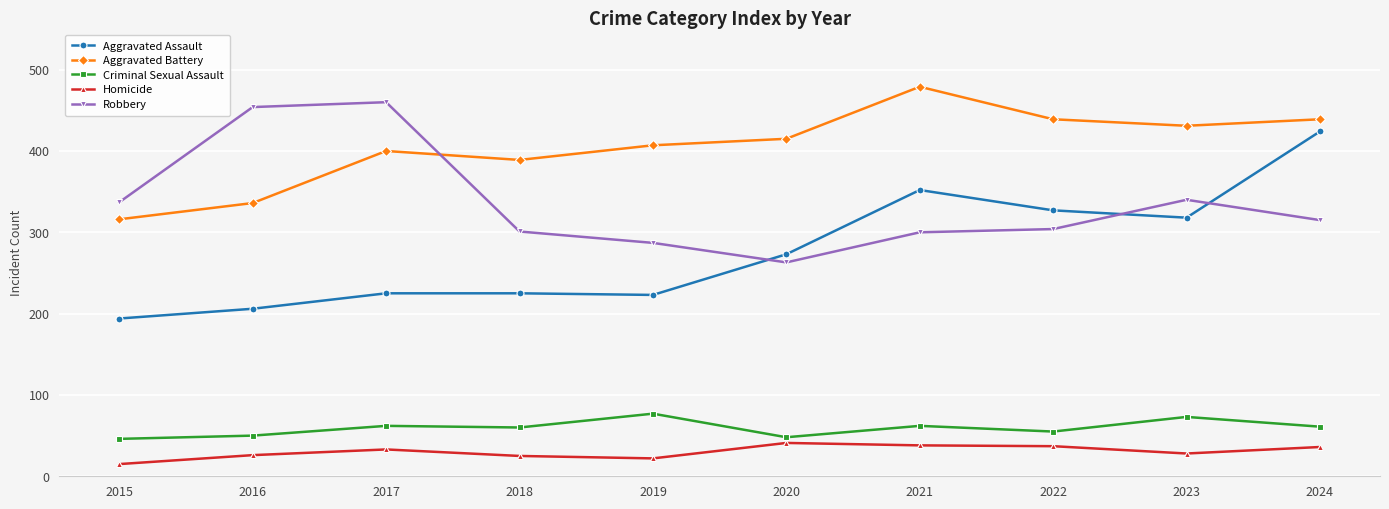

What is the value of the Aggravated Battery point at the 4th from the left?

389